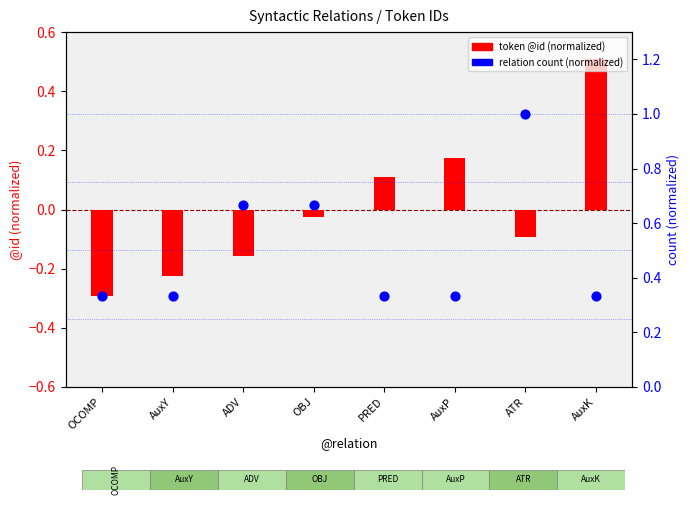

Which series contains the highest Y value?

relation count (normalized)